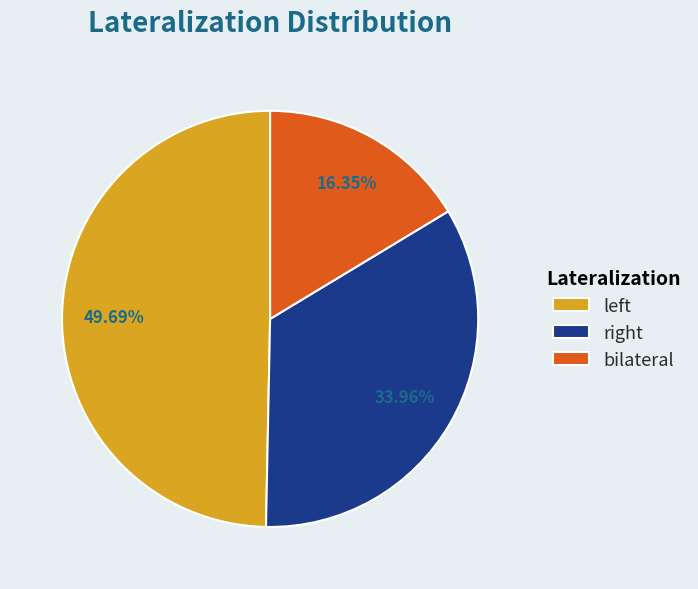

Which slice is the smallest?

bilateral